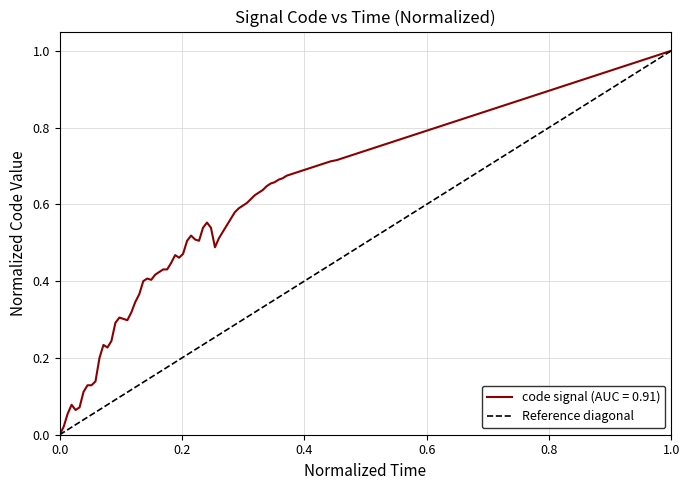

Between 1.0 and 0.0, which is larger?

1.0